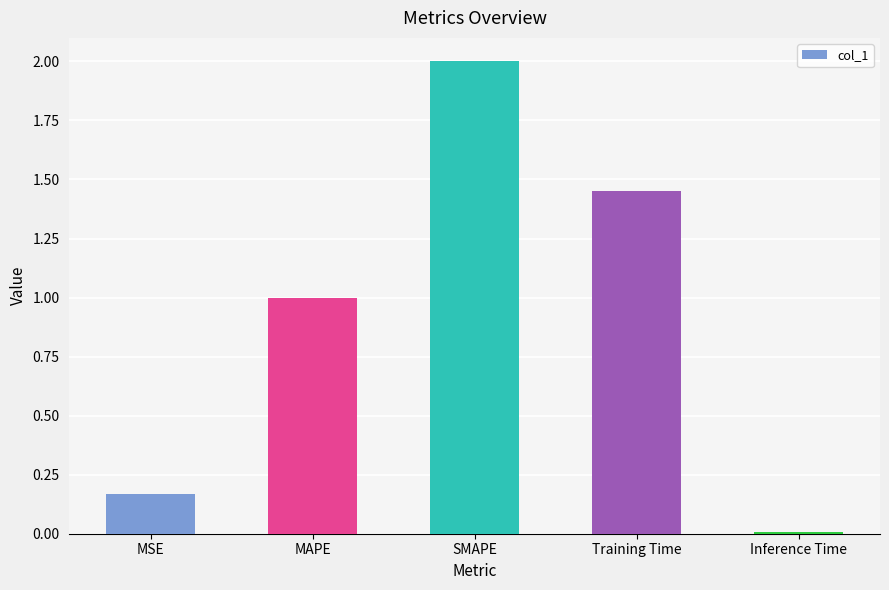

At which category does the chart reach its minimum across all series?

Inference Time